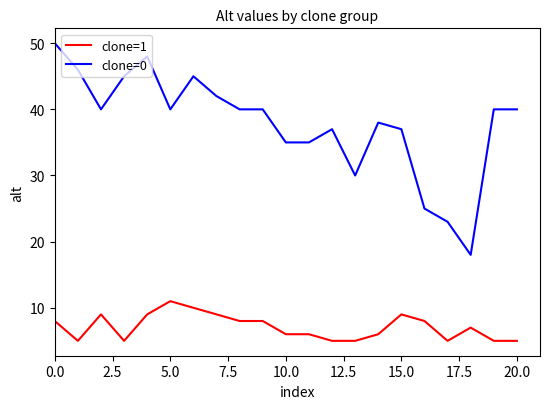

True or false: clone=0 and clone=1 intersect in this chart.

False